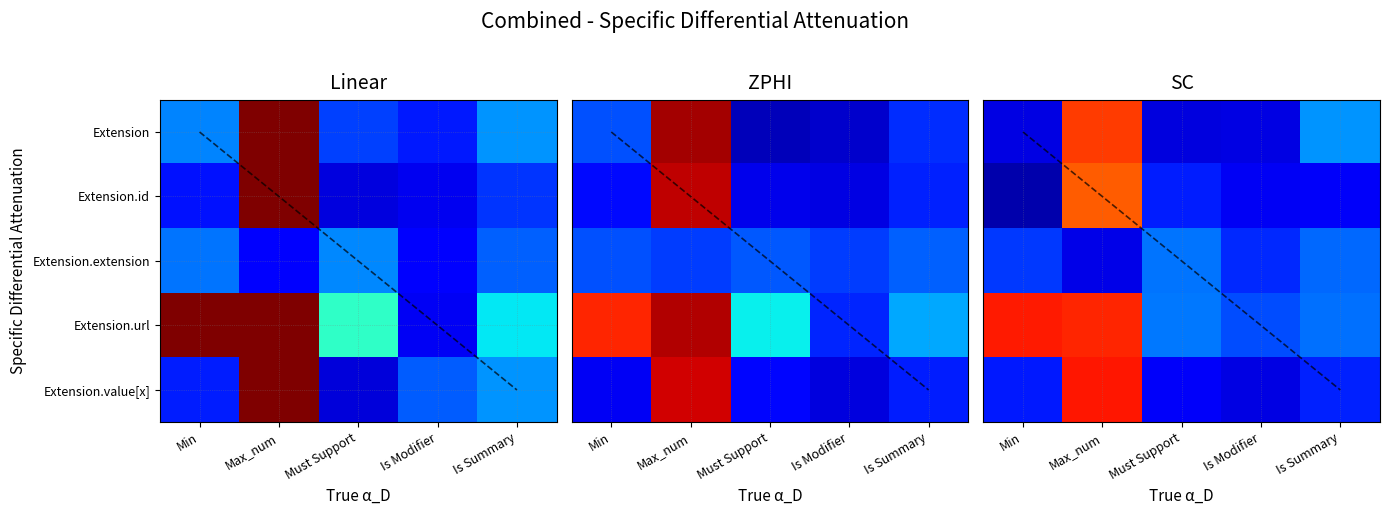

How many categories are shown in the chart?

5